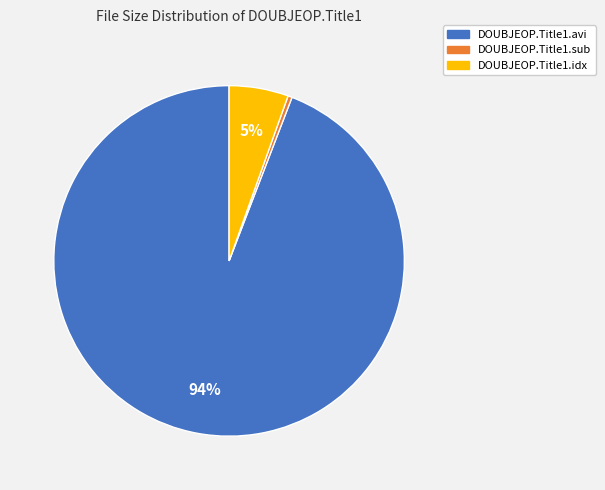

Is it true that DOUBJEOP.Title1.sub is 0% of the pie?

True